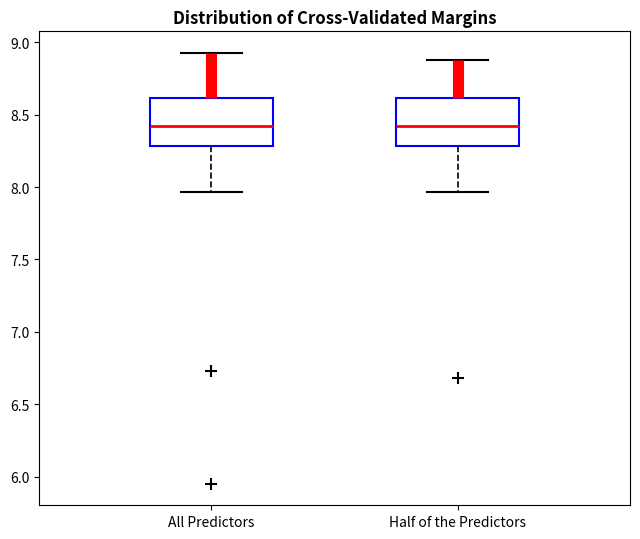

Where does the lower whisker of the box for Half of the Predictors end on the y-axis? The values are not printed on the chart, so give them approximately, as read against the axis.

7.95